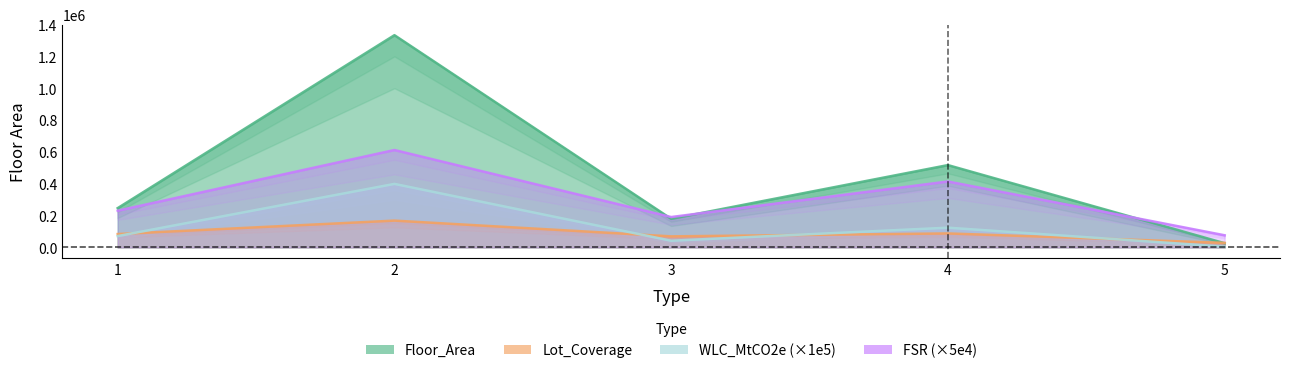

At how many categories does at least one series exceed 82031?

4